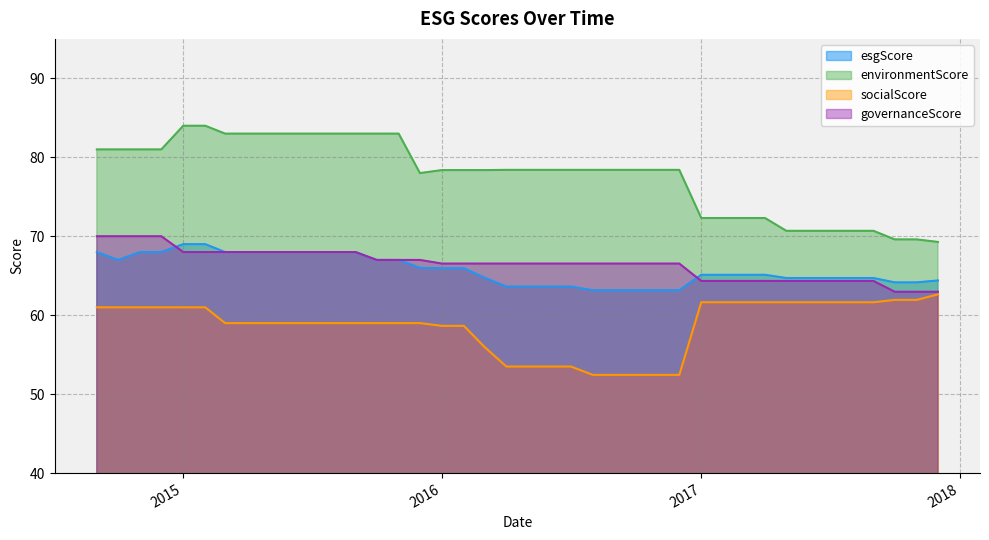

True or false: socialScore and environmentScore intersect in this chart.

False